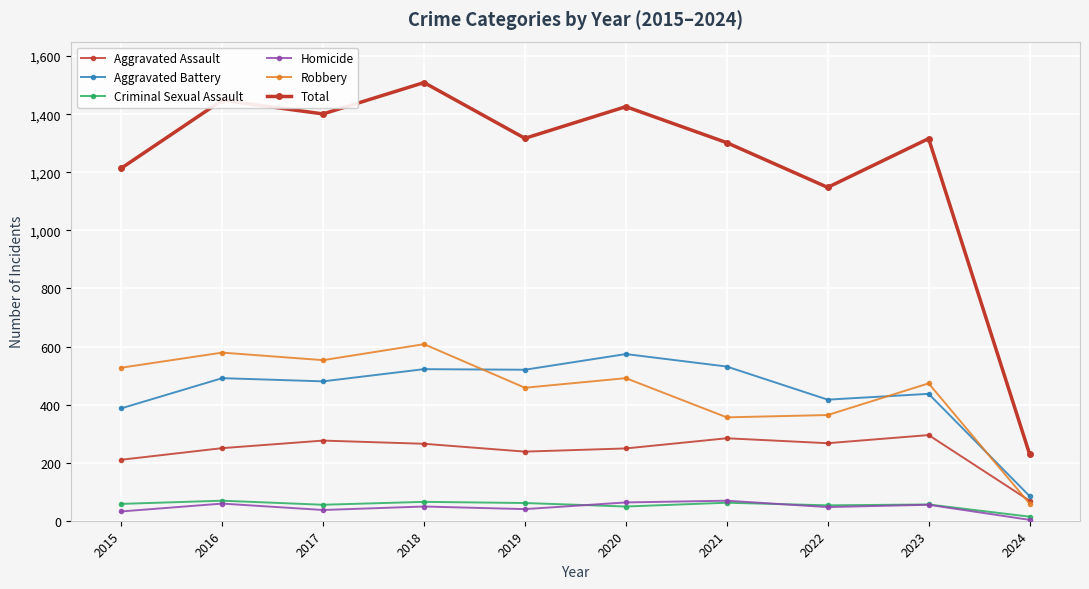

True or false: Criminal Sexual Assault and Robbery intersect in this chart.

False